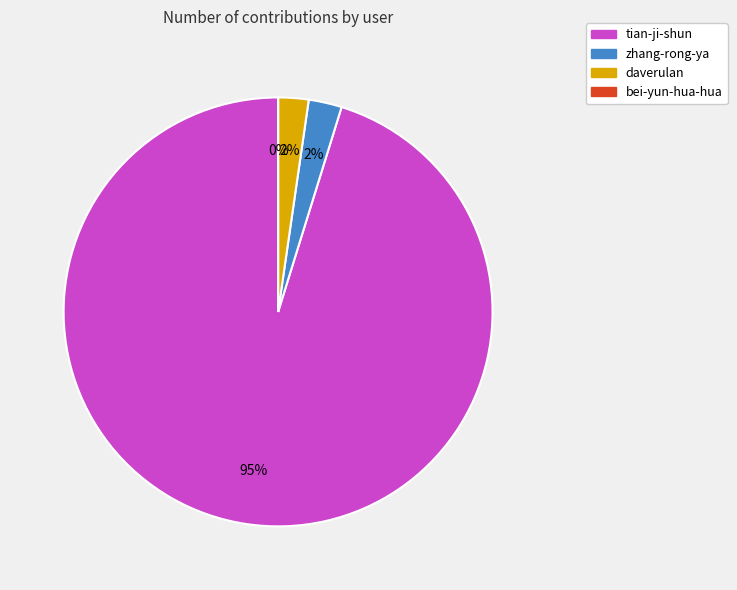

To the nearest percent, what portion does daverulan represent?

2%